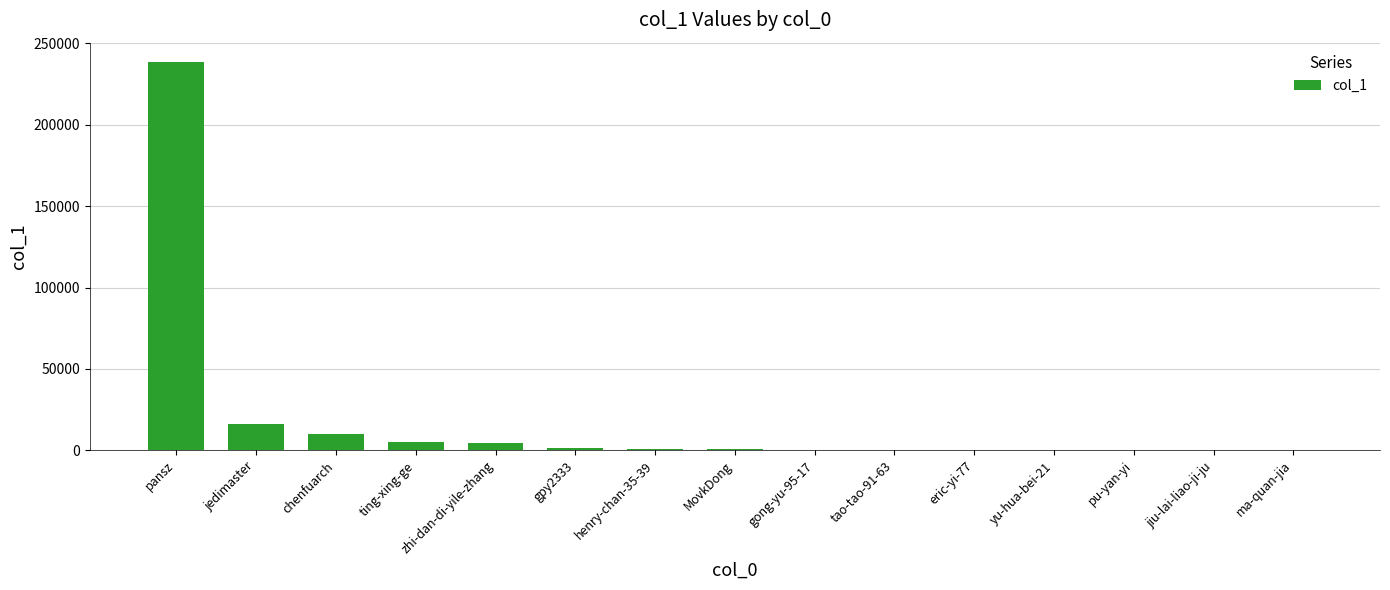

At which category does the chart reach its peak across all series?

pansz